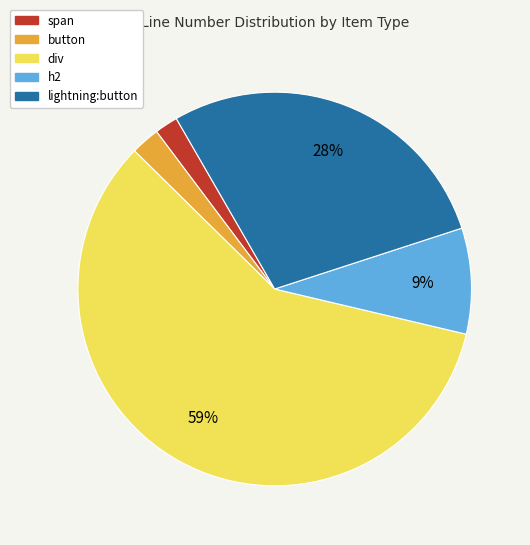

Is there a majority slice in this chart?

Yes